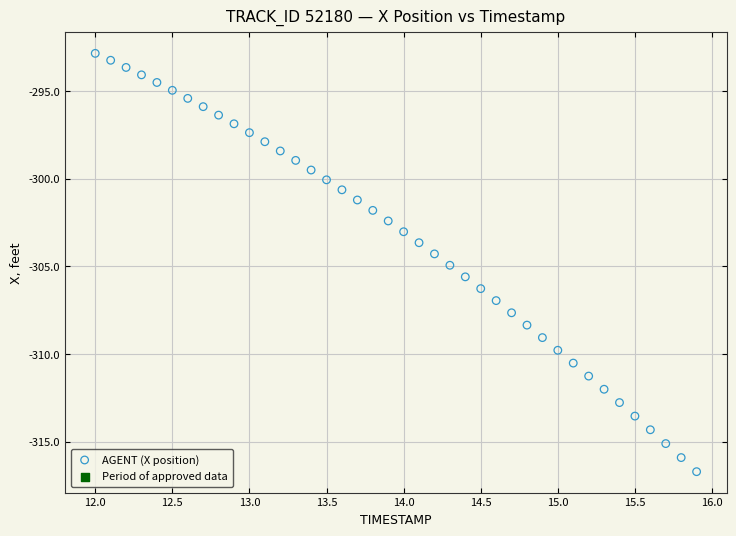

What is the range of X values (max minus min)?

3.9